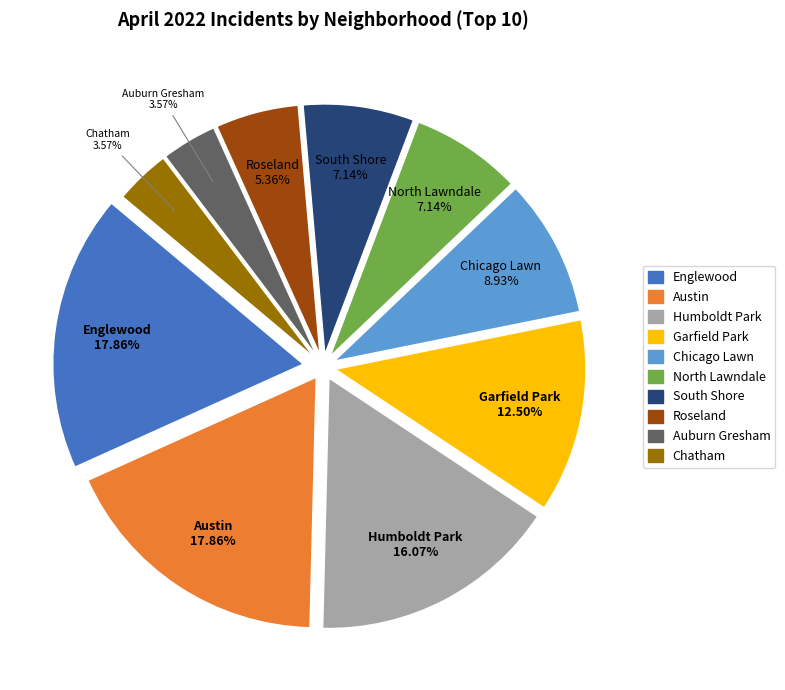

Is the sum of Roseland and North Lawndale greater than half?

No